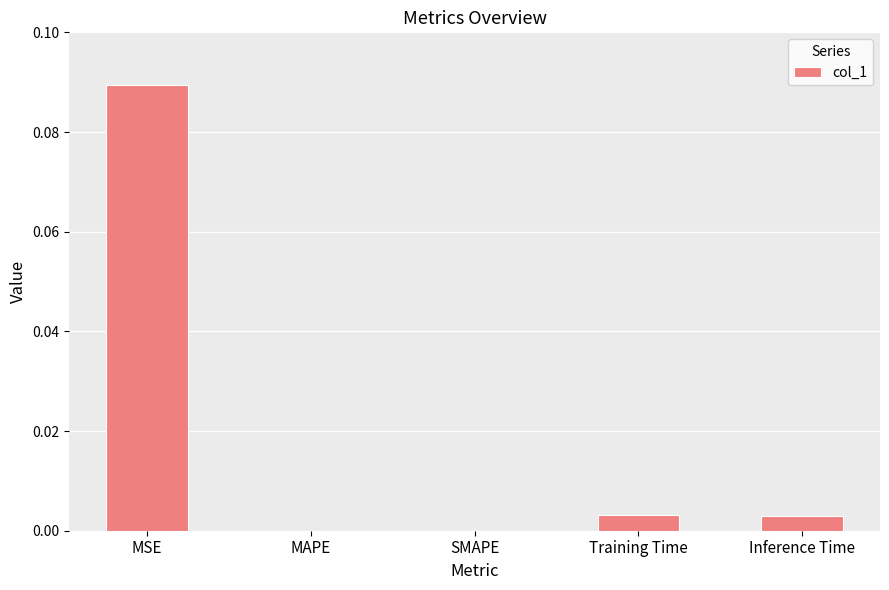

The chart shows a value of 0.2 at MSE. True or false?

False